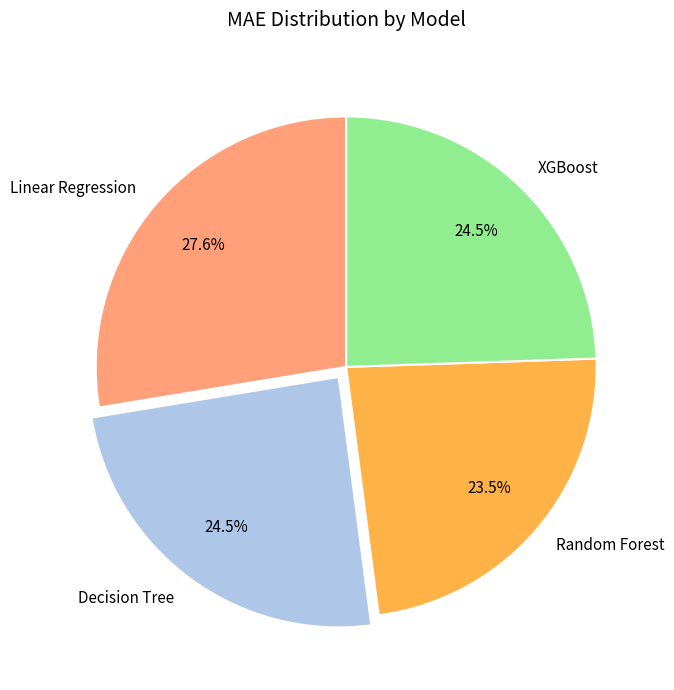

Does Linear Regression account for over 50% of the chart?

No